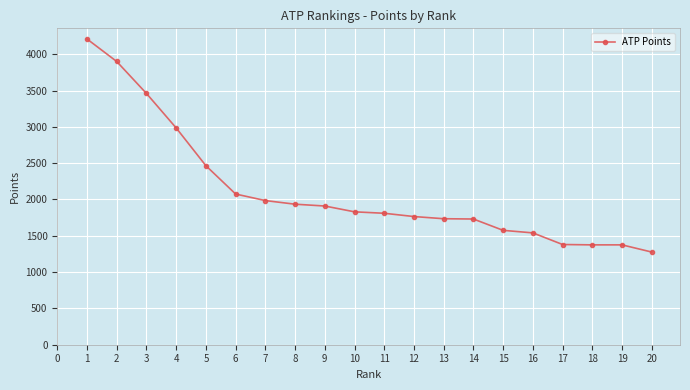

Is this an area chart (filled region under the line)?

No